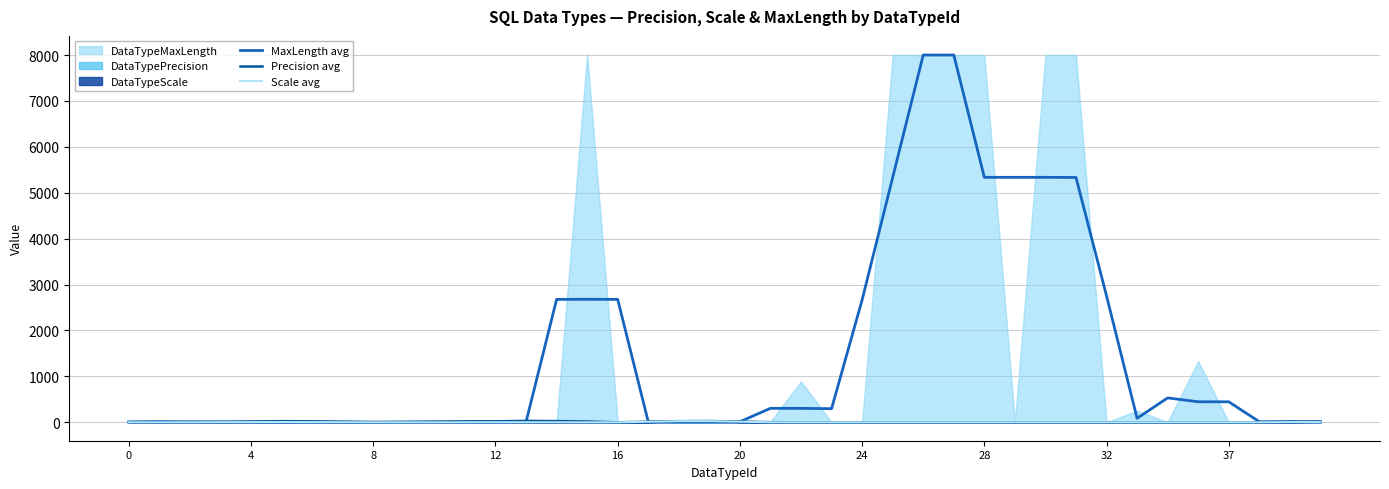

Which series has the largest total across all categories?

MaxLength avg